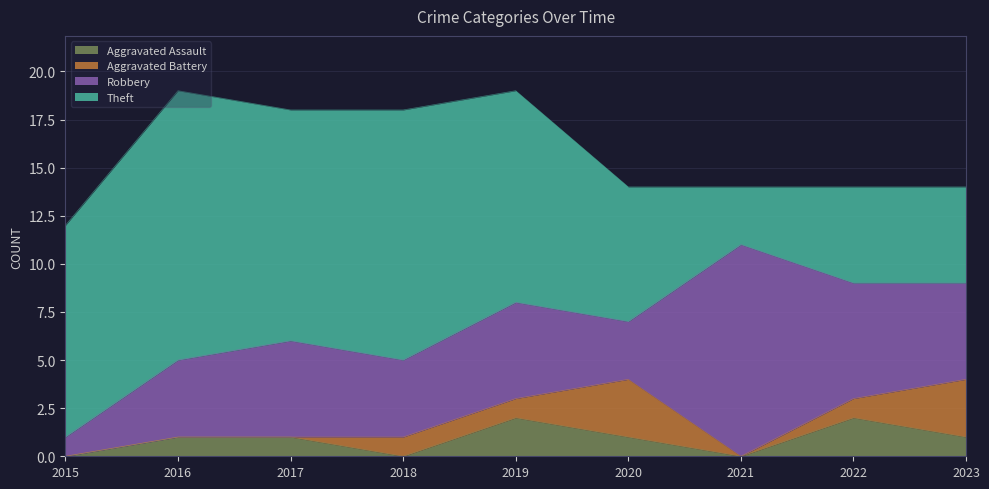

Reading left to right, list all the values displayed in this chart.

Aggravated Assault: 0	1	1	0	2	1	0	2	1
Aggravated Battery: 0	0	0	1	1	3	0	1	3
Robbery: 1	4	5	4	5	3	11	6	5
Theft: 11	14	12	13	11	7	3	5	5